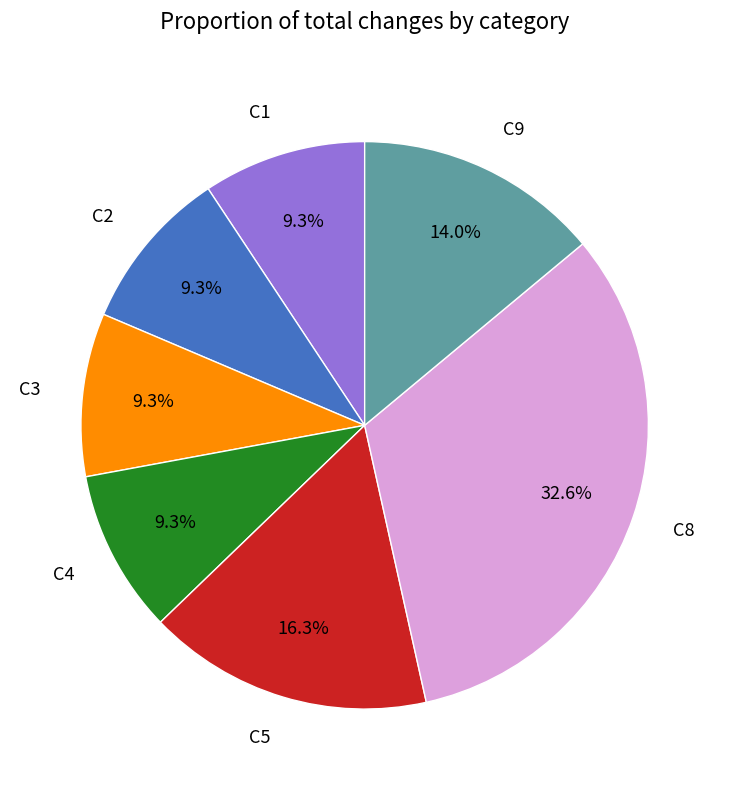

What is the ratio of the value at C8 to the value at C4?

3.5